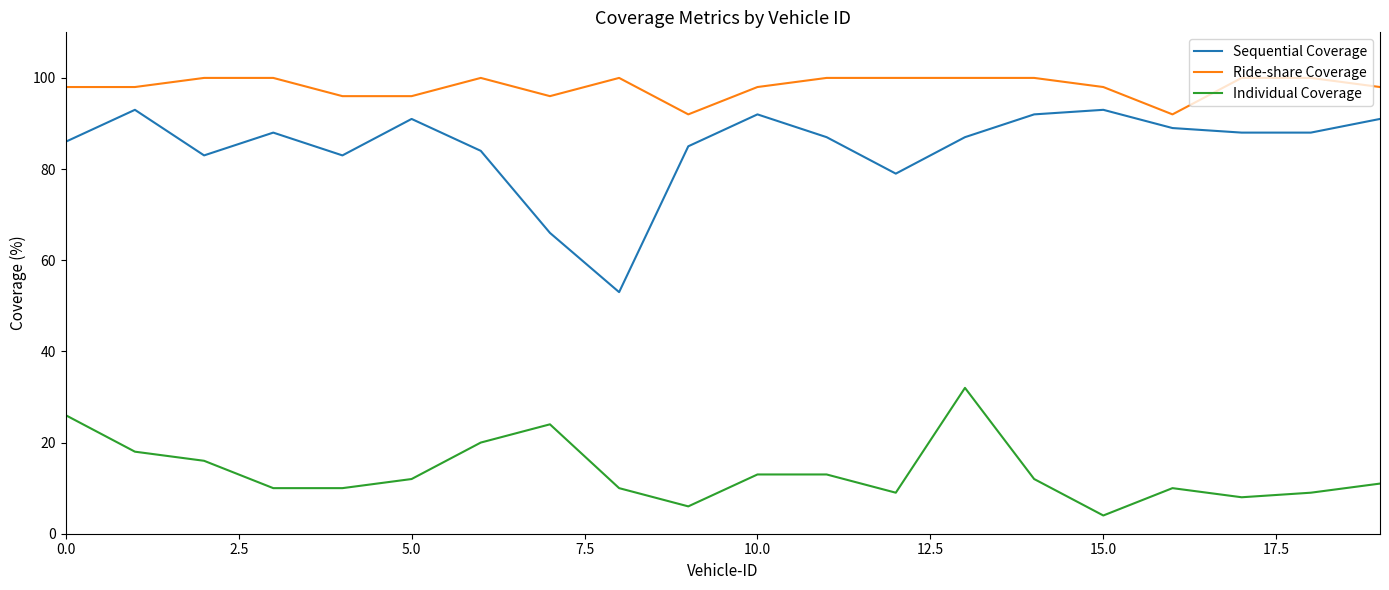

What is the maximum value shown in the chart?

100